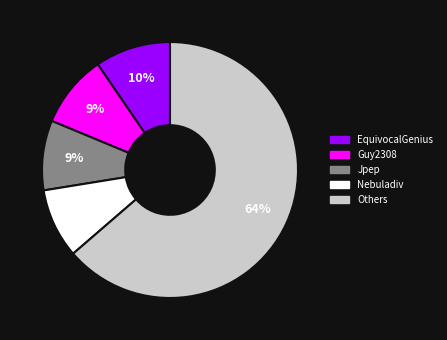

Does any single category account for the majority?

Yes